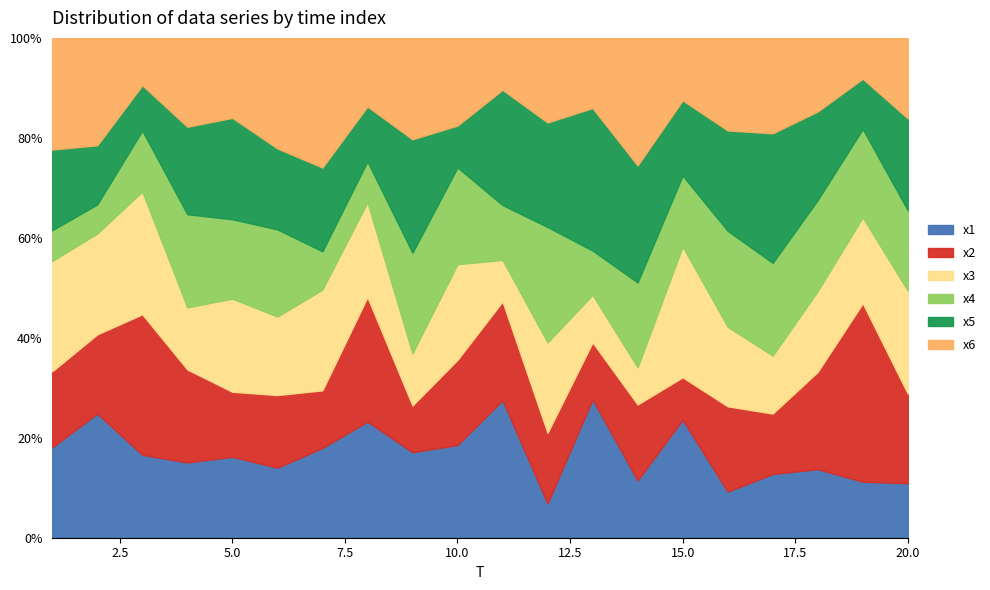

At which category does x1 reach its first local peak?

2